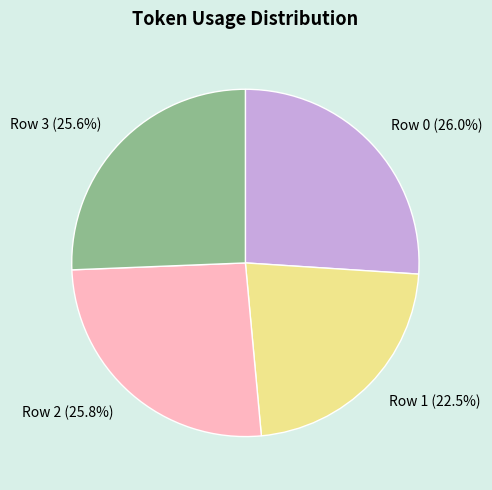

Count the number of slices in the pie.

4